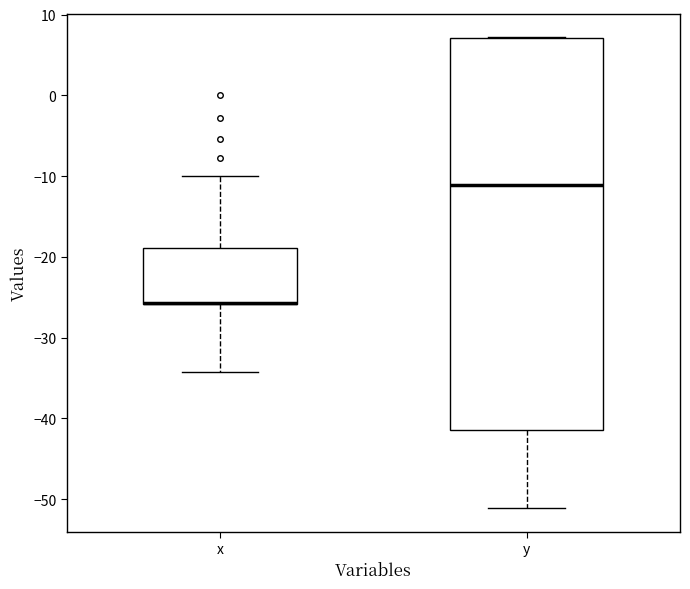

Reading left to right, transcribe this box plot: for each box, give where its median line is, the range the box spans, and where its two whiskers end, as read against the y-axis. The values are not printed on the chart, so give them approximately, as read against the axis.

x: median -26 (drawn on the box's lower edge), box -26 to -19, whiskers -34 to -10
y: median -11, box -41 to 7, whiskers -51 to 7